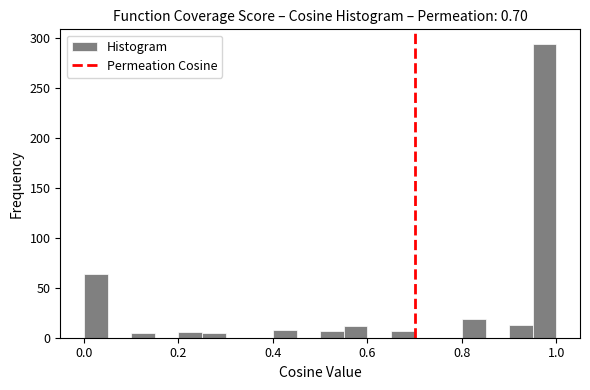

Read against the x-axis, roughly where is the centre of the tallest bar?

0.98